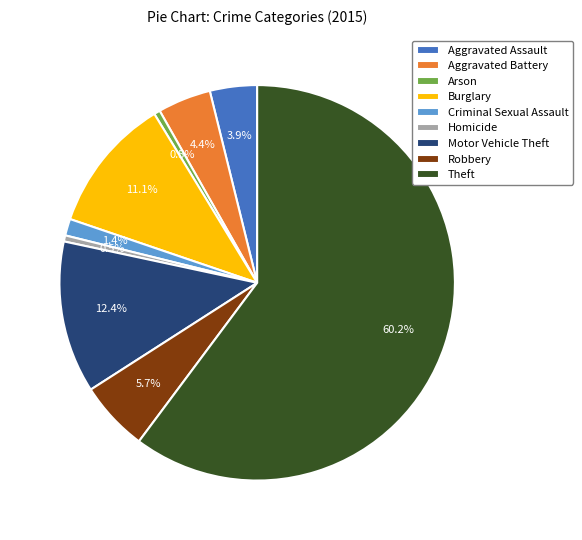

What is the total percentage of Burglary and Arson?

11.6%